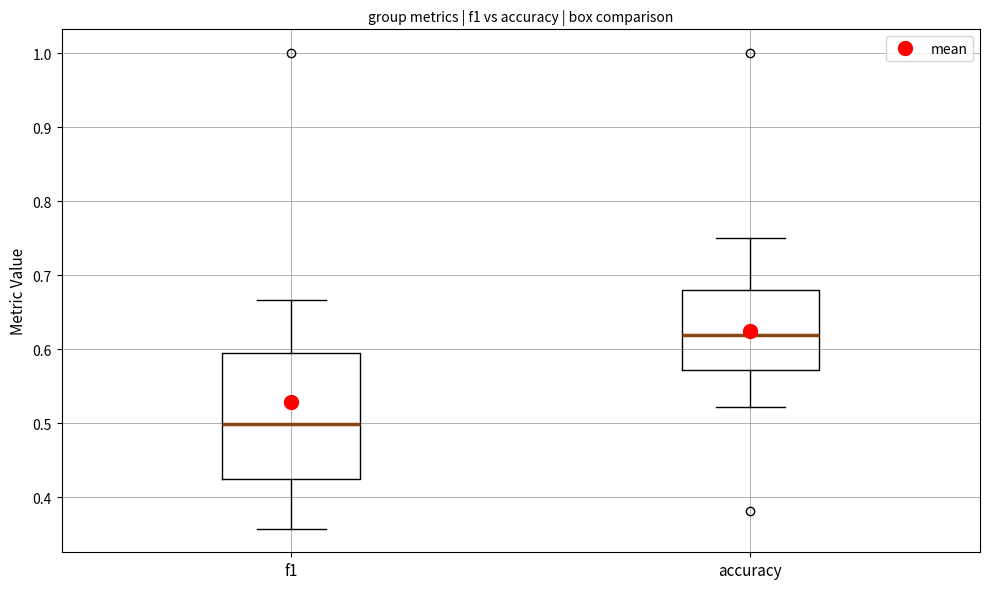

Which box is the tallest, from its lower edge to its upper edge?

f1